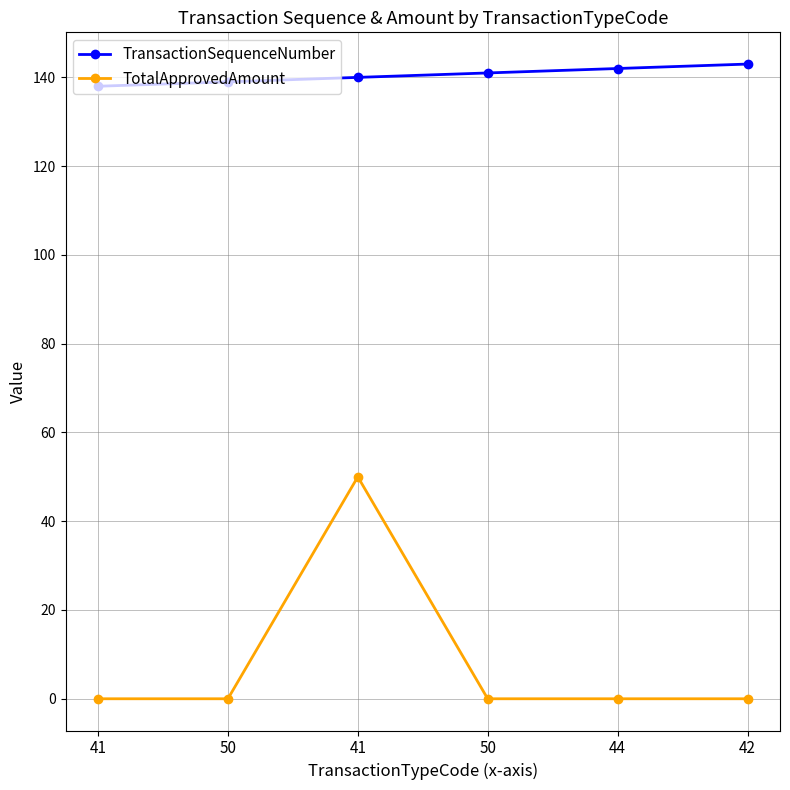

Which category has the highest value across all series?

42